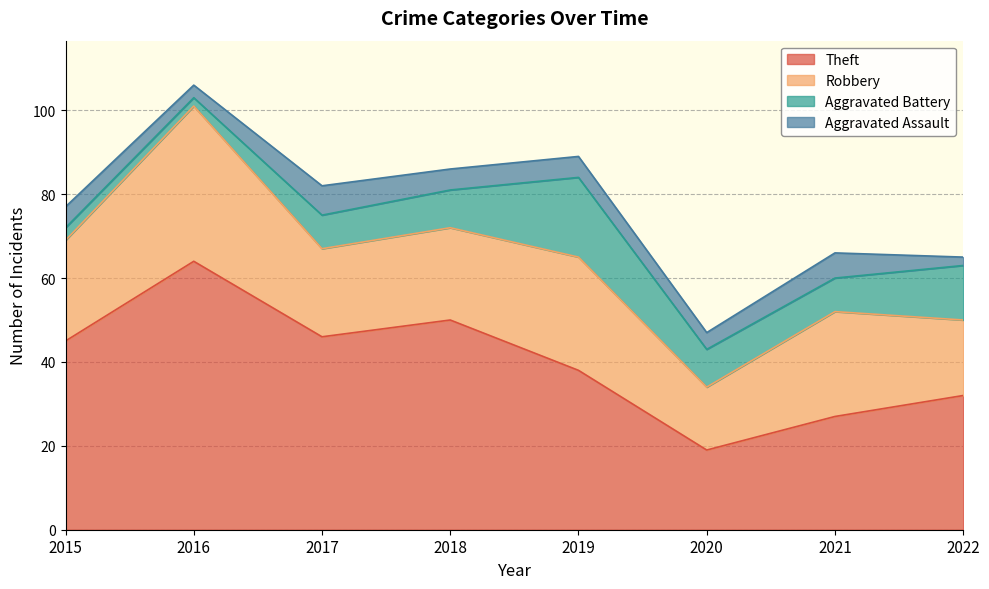

At which category does Theft reach its first local valley?

2017